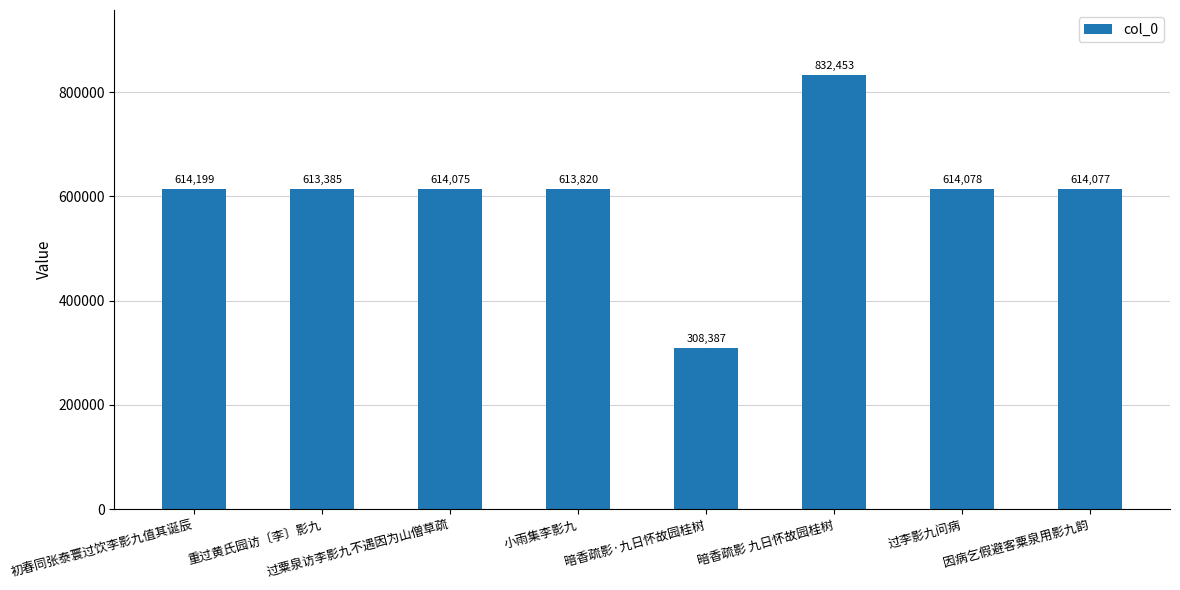

Which has a higher value, 过李影九问病 or 初春同张泰寰过饮李影九值其诞辰?

初春同张泰寰过饮李影九值其诞辰